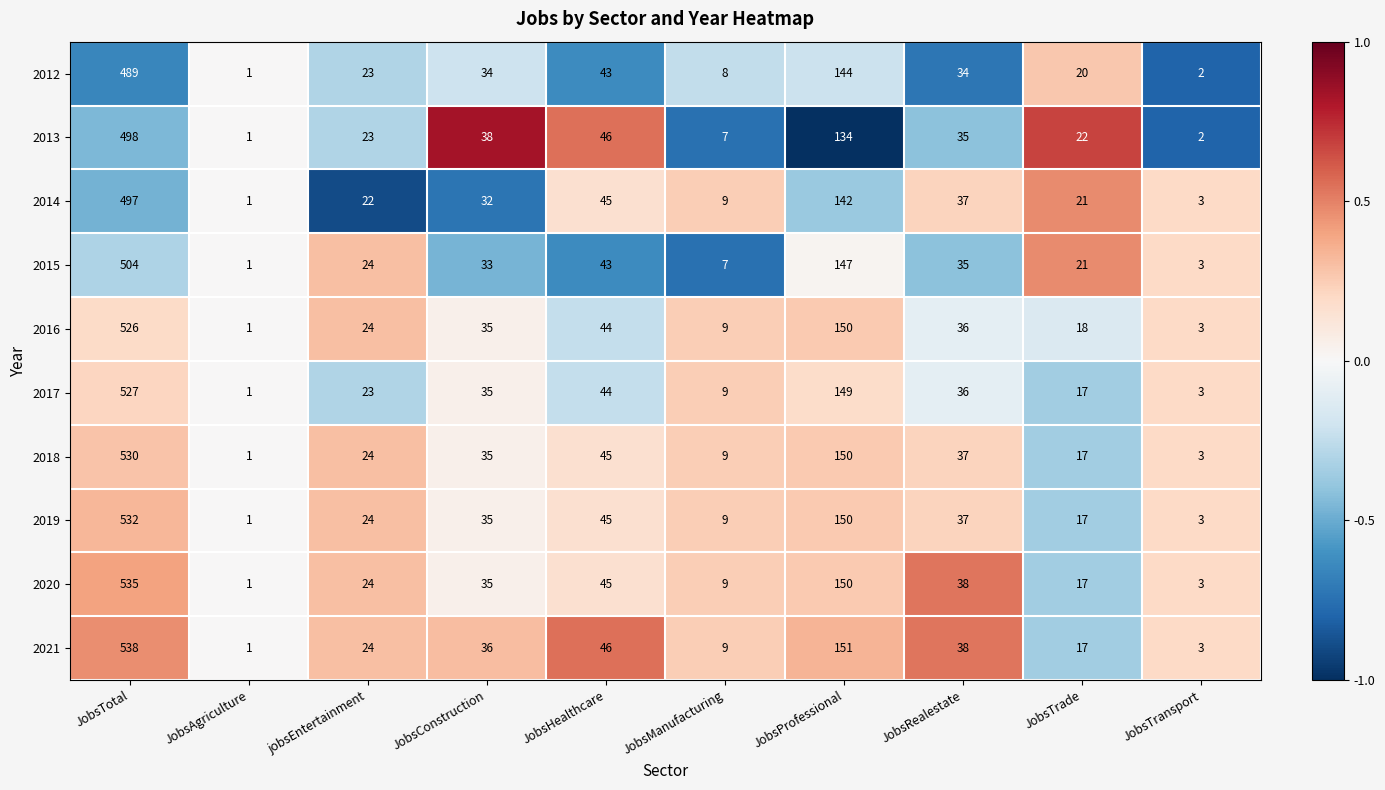

List the series in order of their peak value, lowest first.

2012, 2014, 2013, 2015, 2016, 2017, 2018, 2019, 2020, 2021